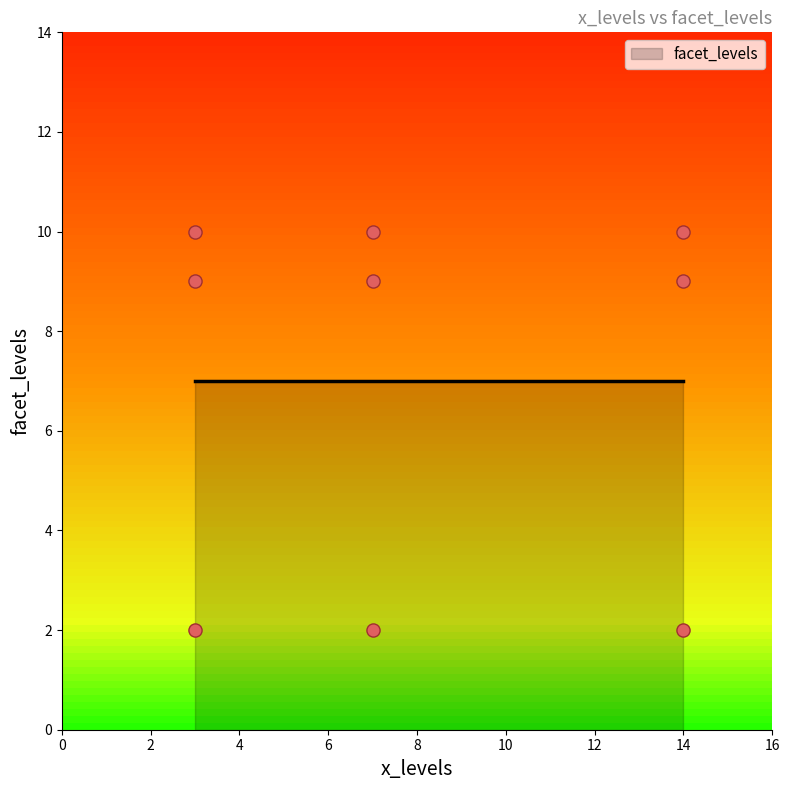

What is the average Y value?

7